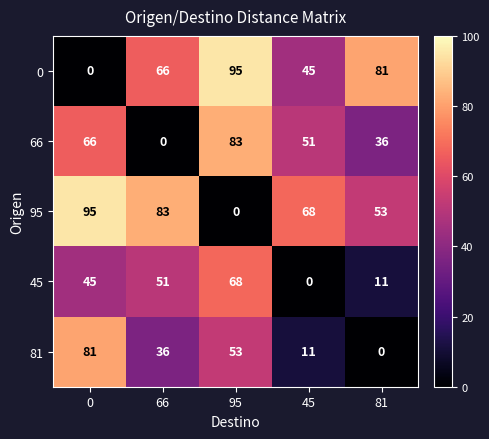

What is the greatest value displayed?

95